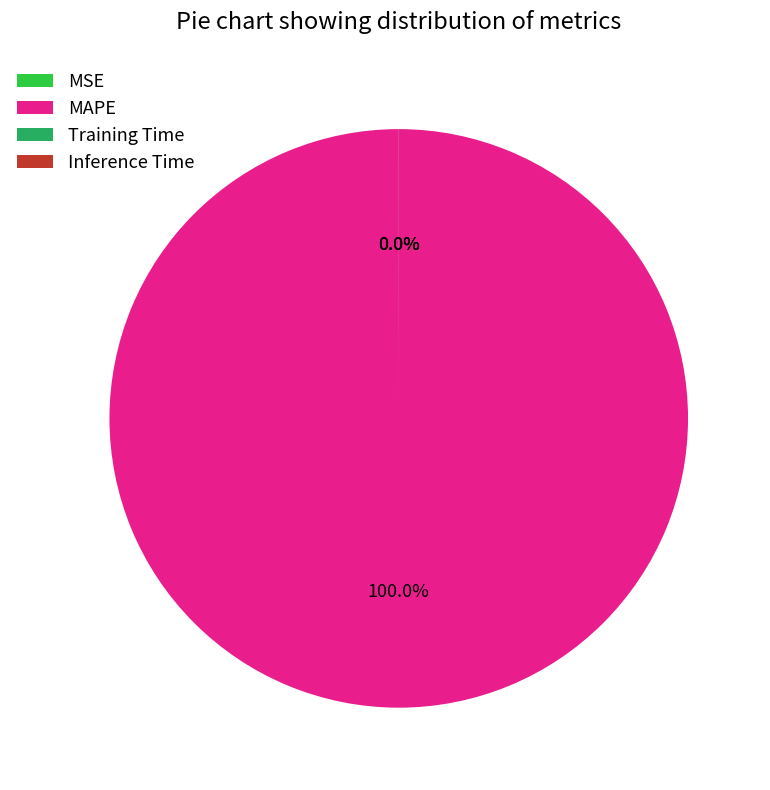

To the nearest percent, what is the difference between the largest and smallest slice percentages?

100%